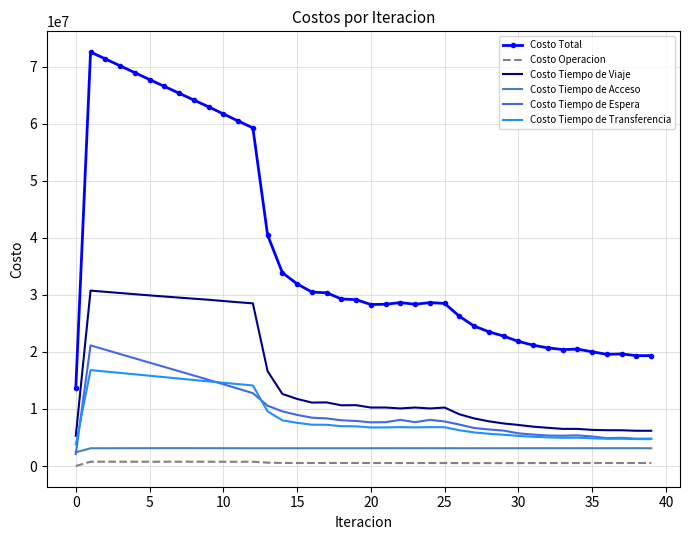

In Costo Tiempo de Transferencia, how many points are lower than both neighbors (excluding endpoints)?

5